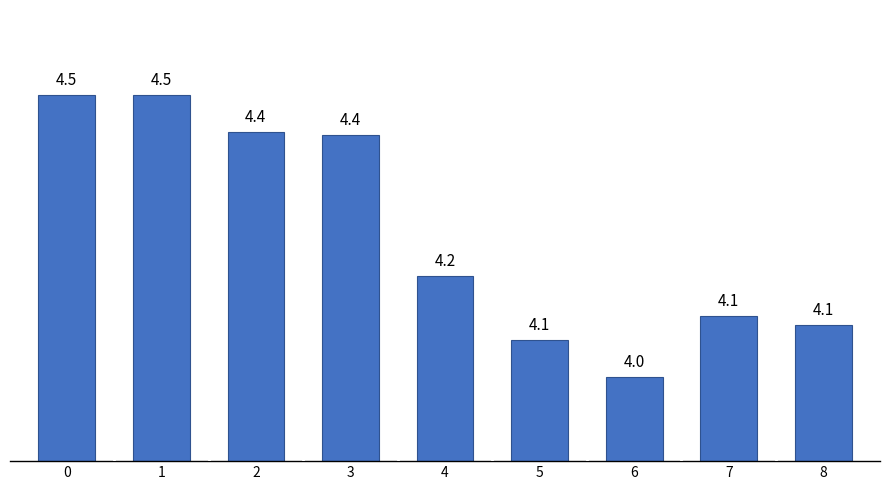

What is the value of the 9th bar from the left?

4.1